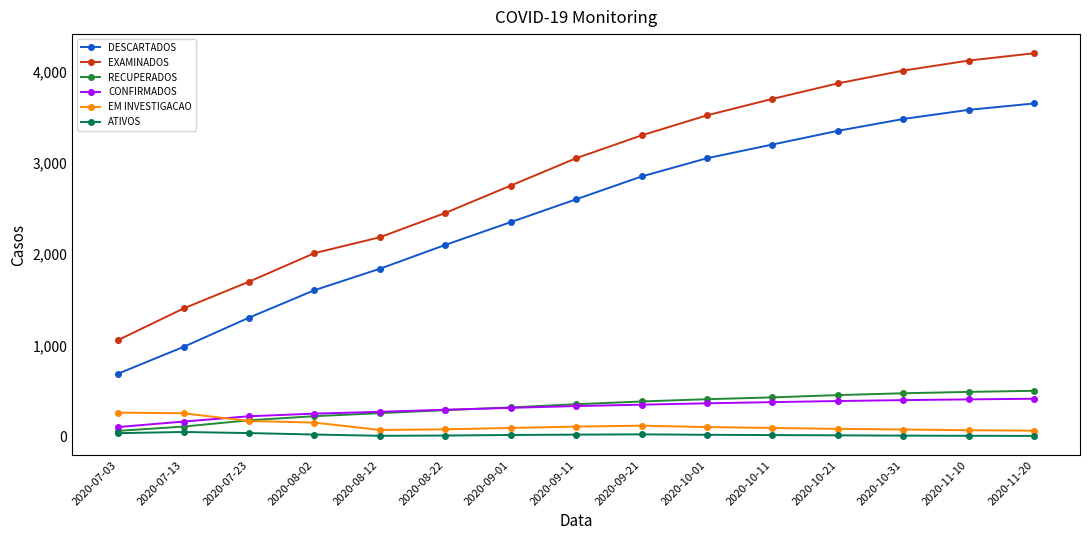

What is the spread (max minus min) of values at 2020-08-22?

2438